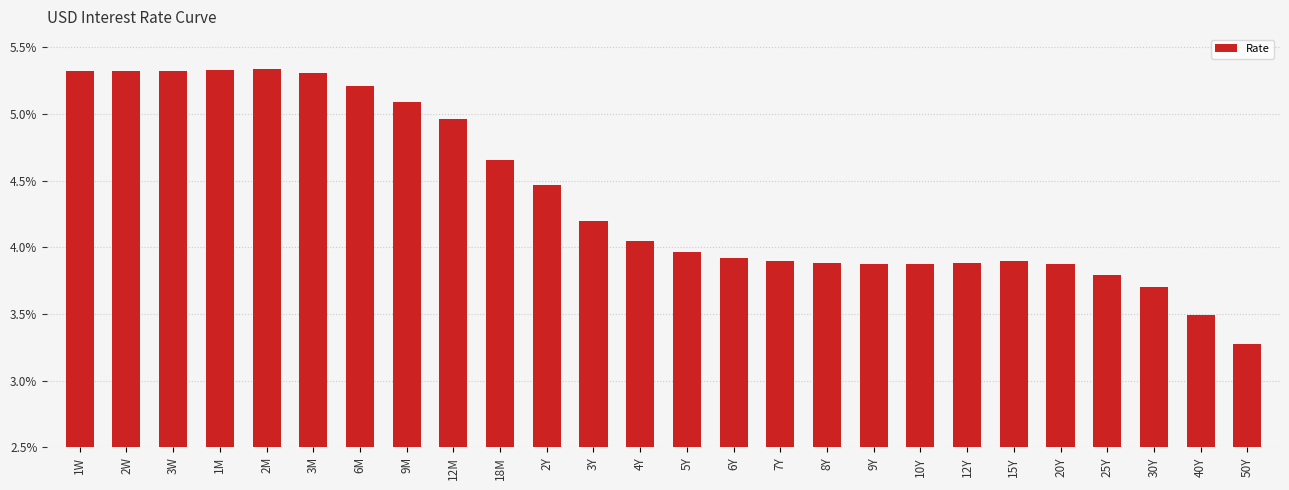

Are the bars horizontal?

No